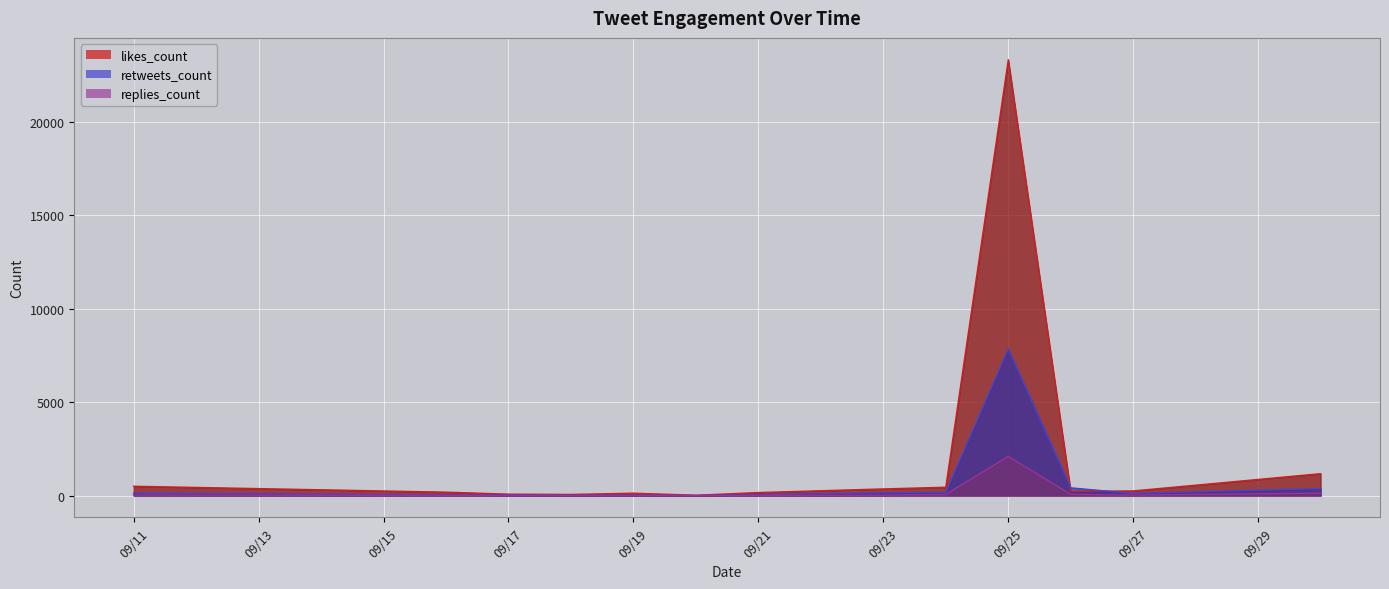

What is the difference between the likes_count values at 09/23 and 09/19?

229